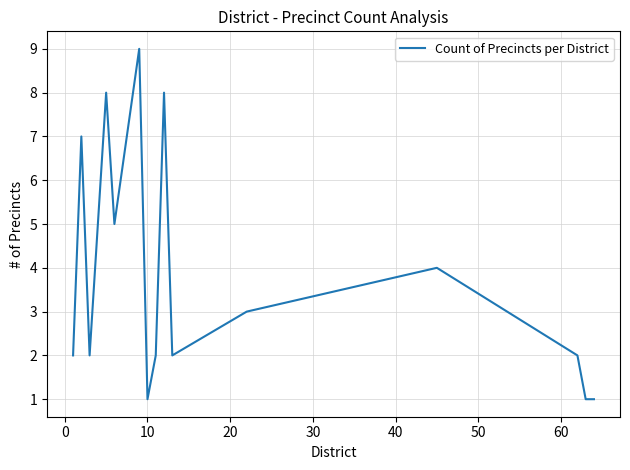

Reading left to right, what are all the values shown in this chart?

2	7	2	8	5	9	1	2	8	2	3	4	2	1	1